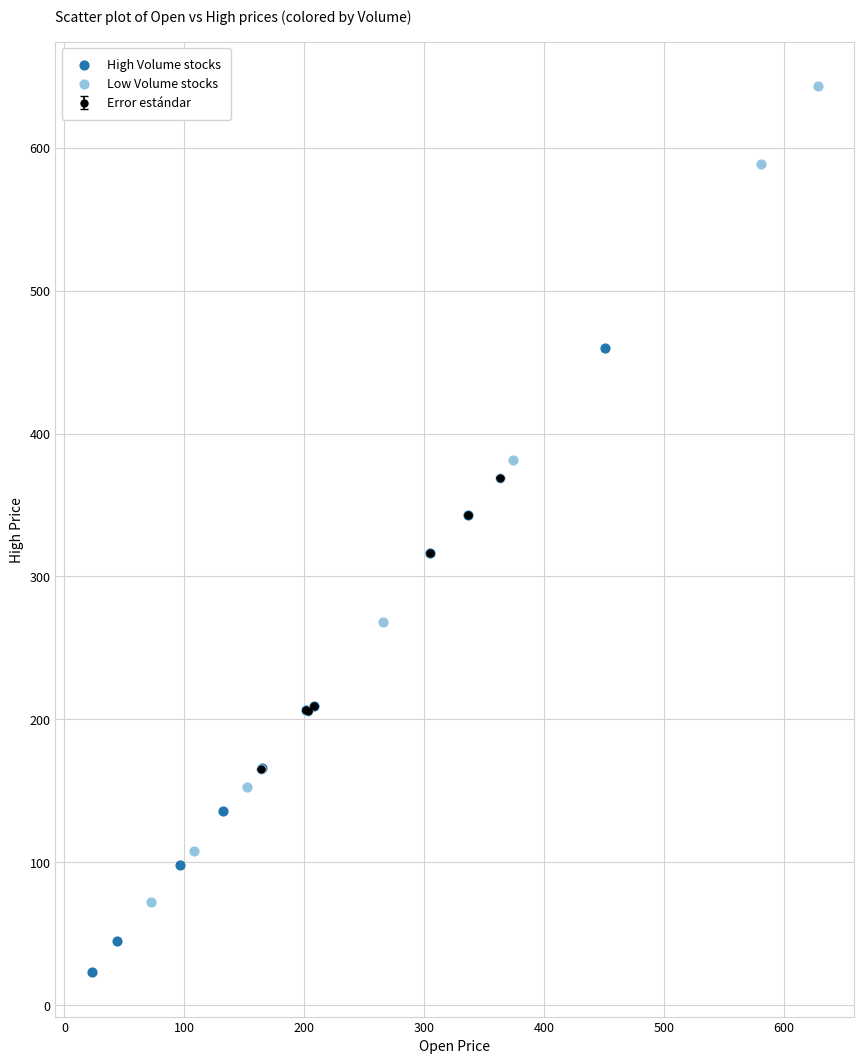

Which series reaches the minimum Y coordinate?

High Volume stocks